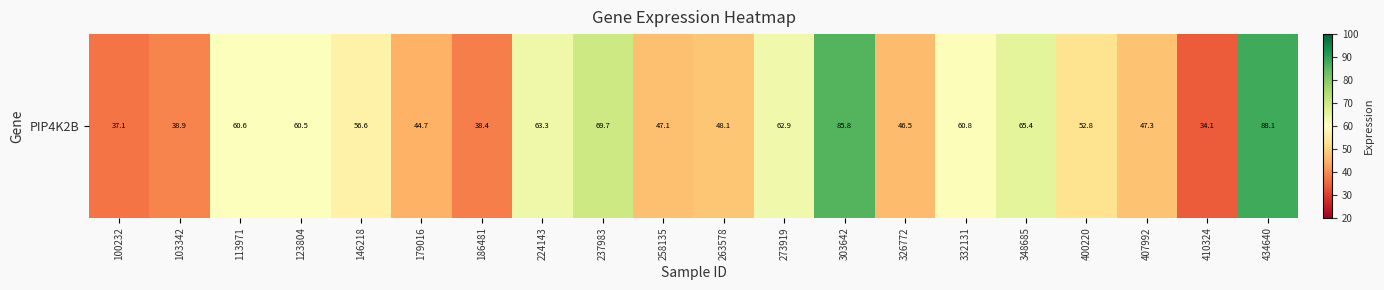

Which category has the highest value across all series?

434640